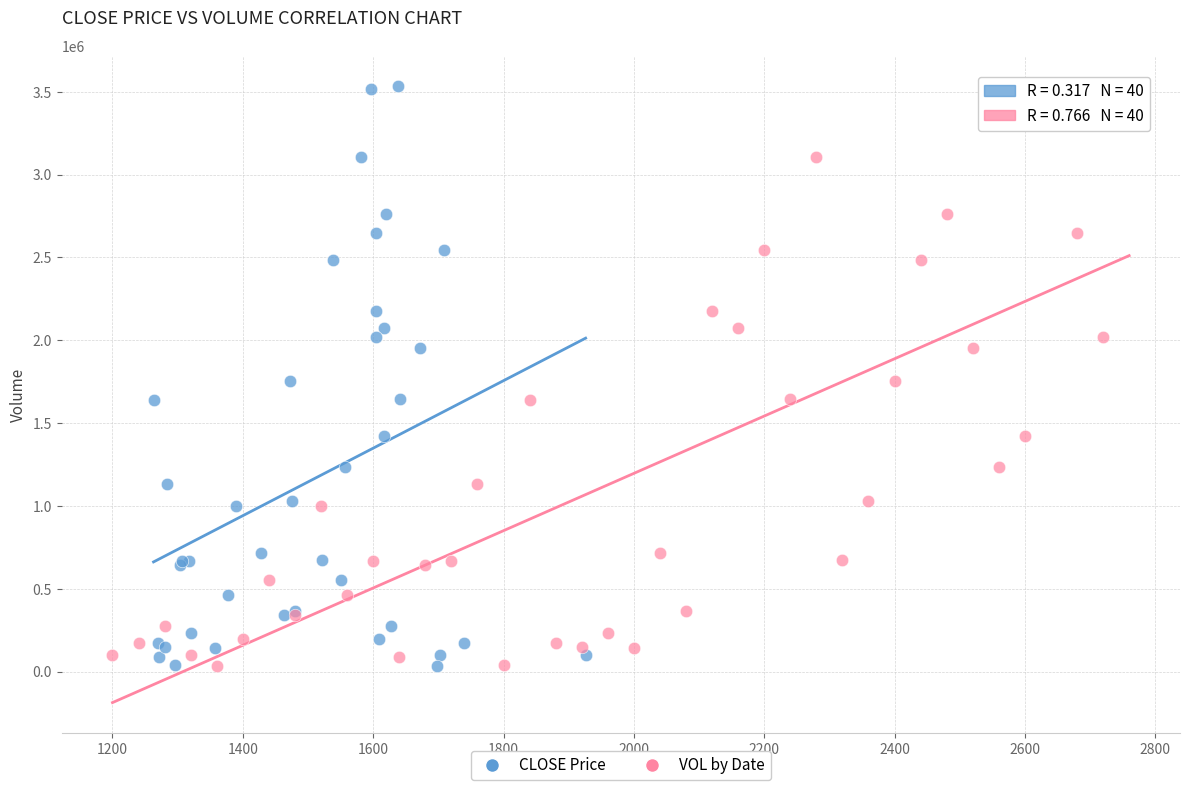

What are all the series names shown in the legend?

CLOSE Price, VOL by Date